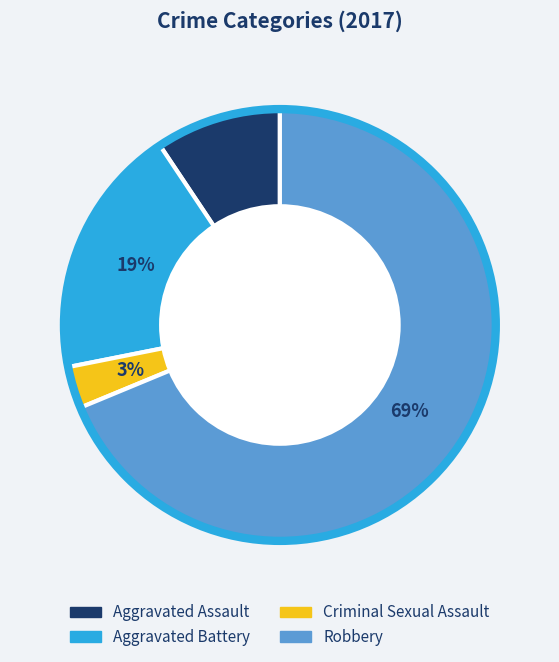

Count the number of slices in the pie.

4